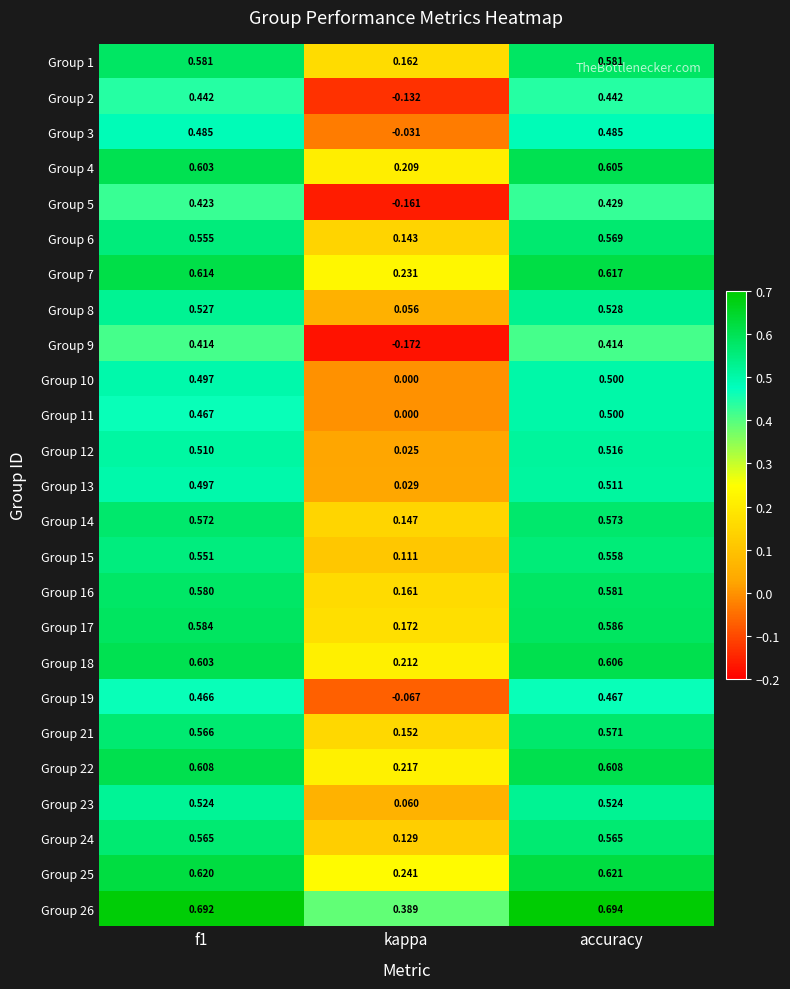

At which label is Group 22 closest to 0?

kappa